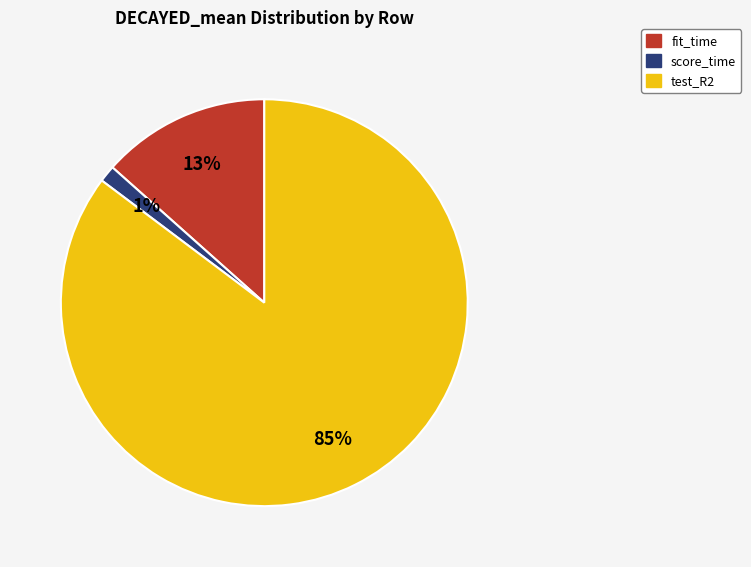

Does any single category account for the majority?

Yes